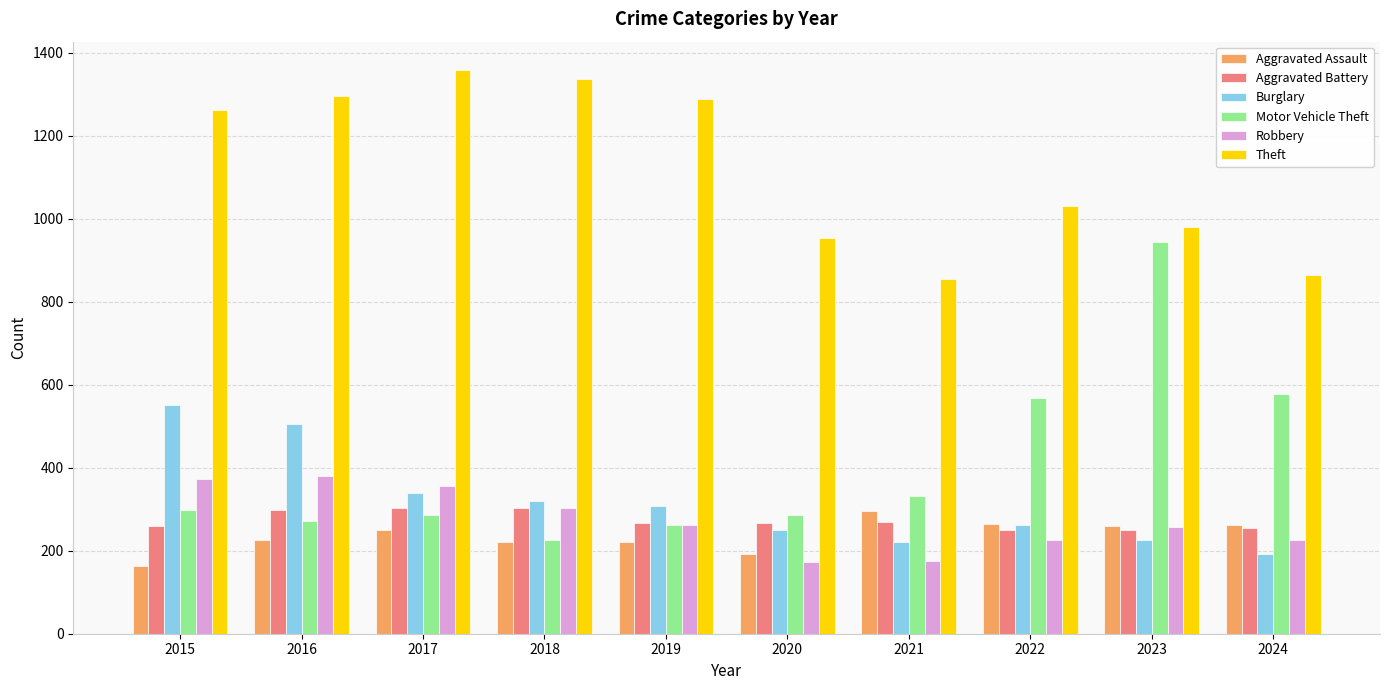

What is the difference between the maximum and minimum values in the Aggravated Assault series?

131